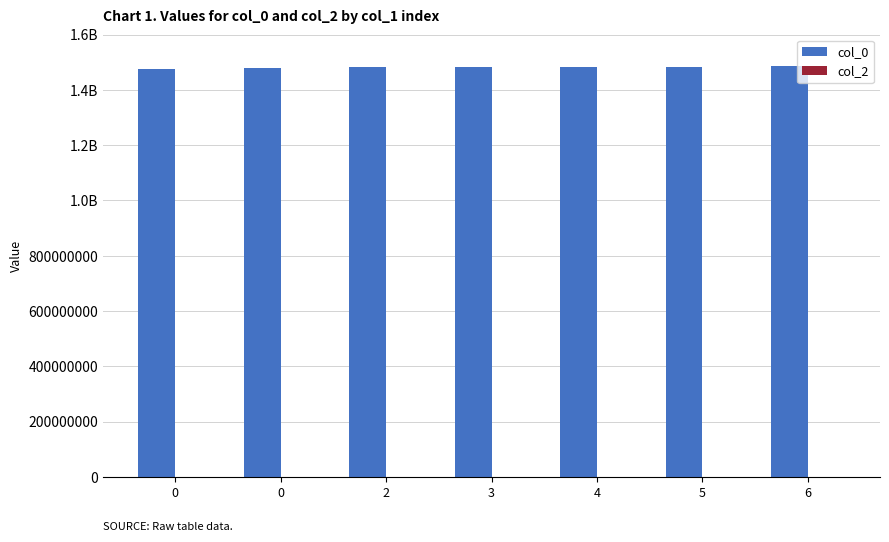

Are the bars horizontal?

No